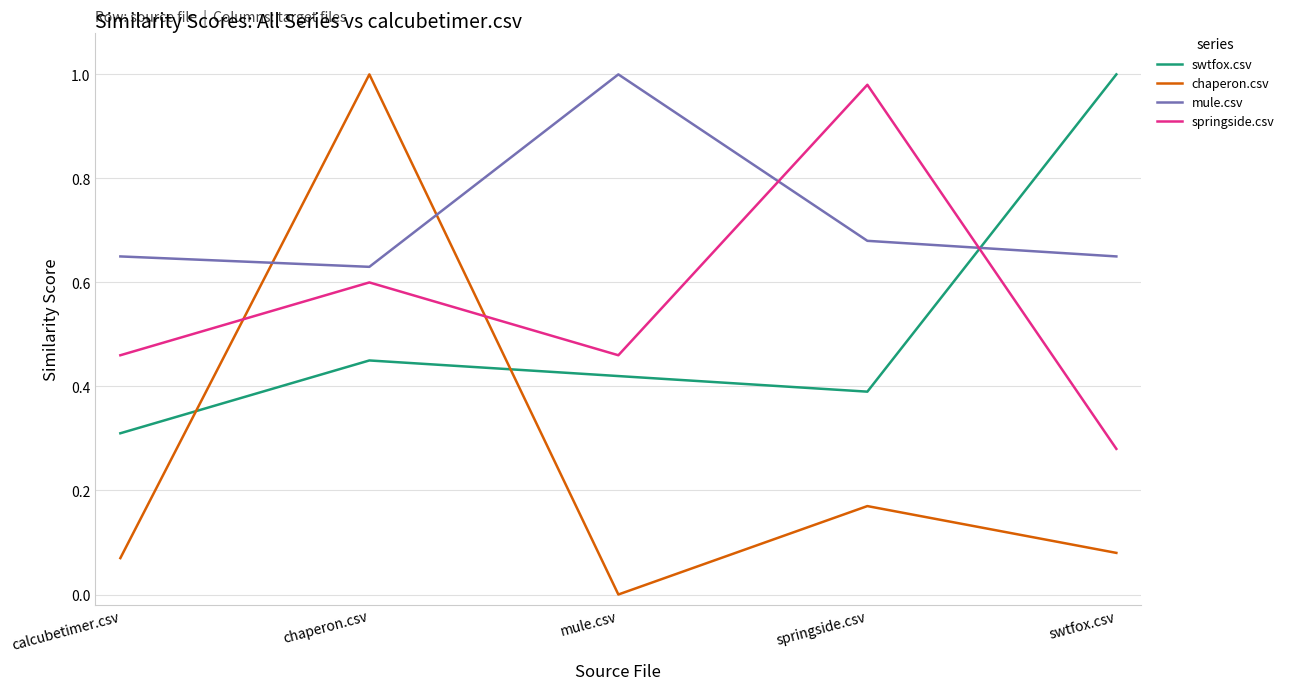

At how many categories does at least one series exceed 0?

5